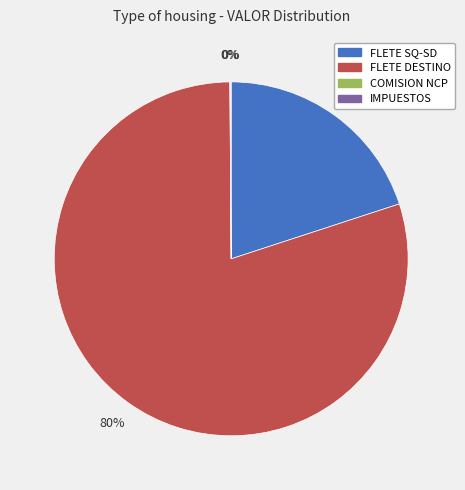

To the nearest percent, what is the average slice percentage?

25%